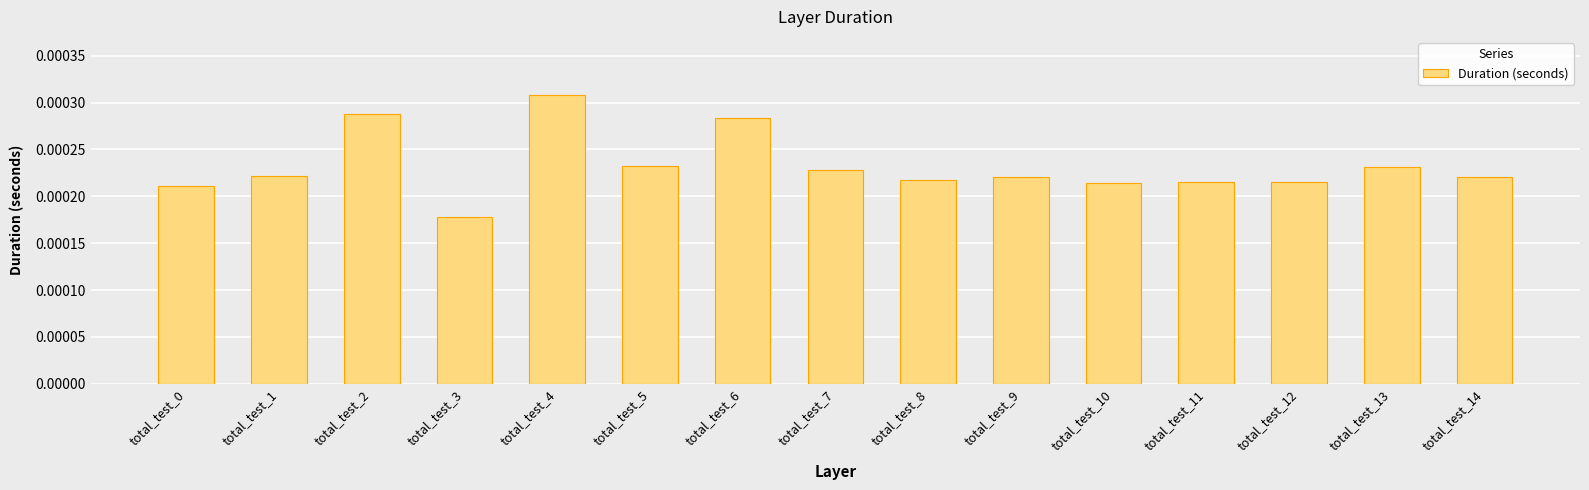

How many values are between 0 and 1?

15